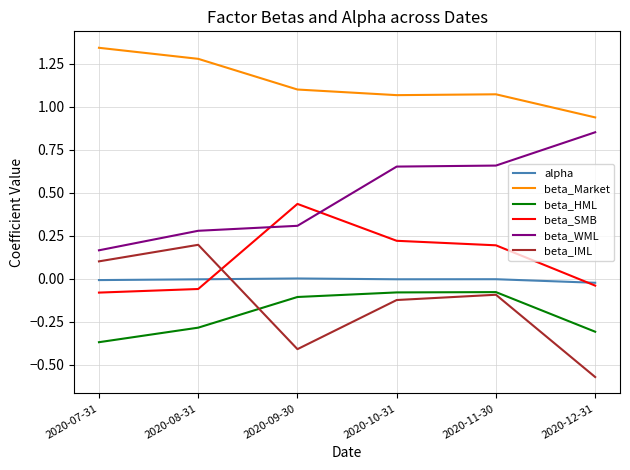

How many lines are shown in the chart?

6